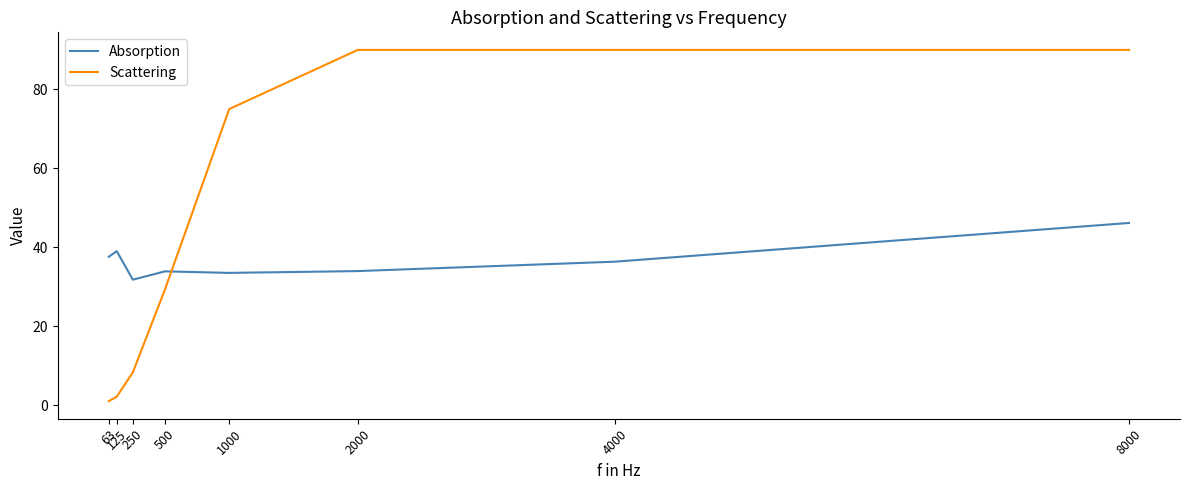

List the series in order of their peak value, lowest first.

Absorption, Scattering